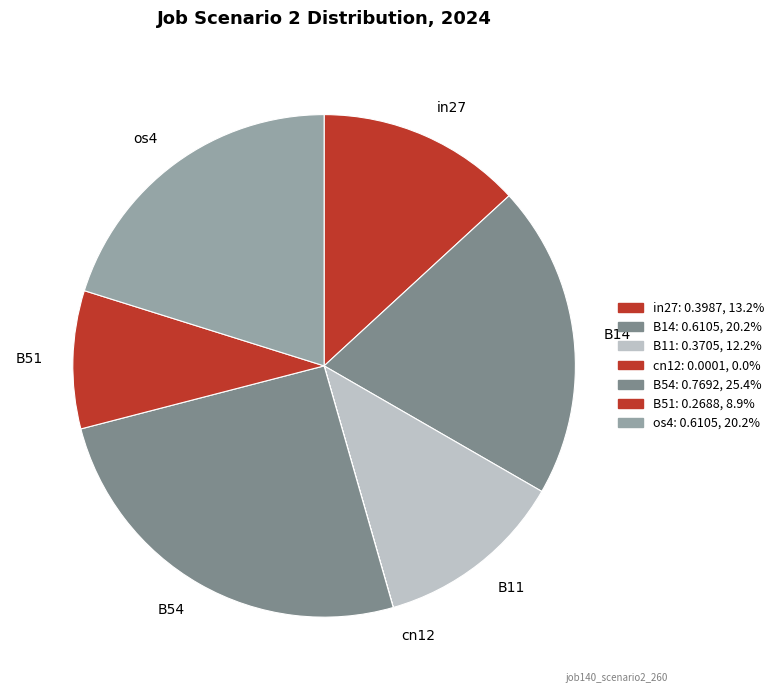

Combined, do B54 and os4 account for over 50%?

No